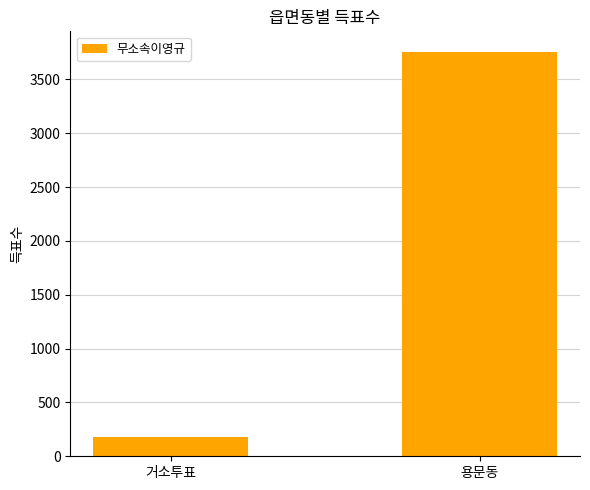

Is it true that the value at 거소투표 is 52?

False